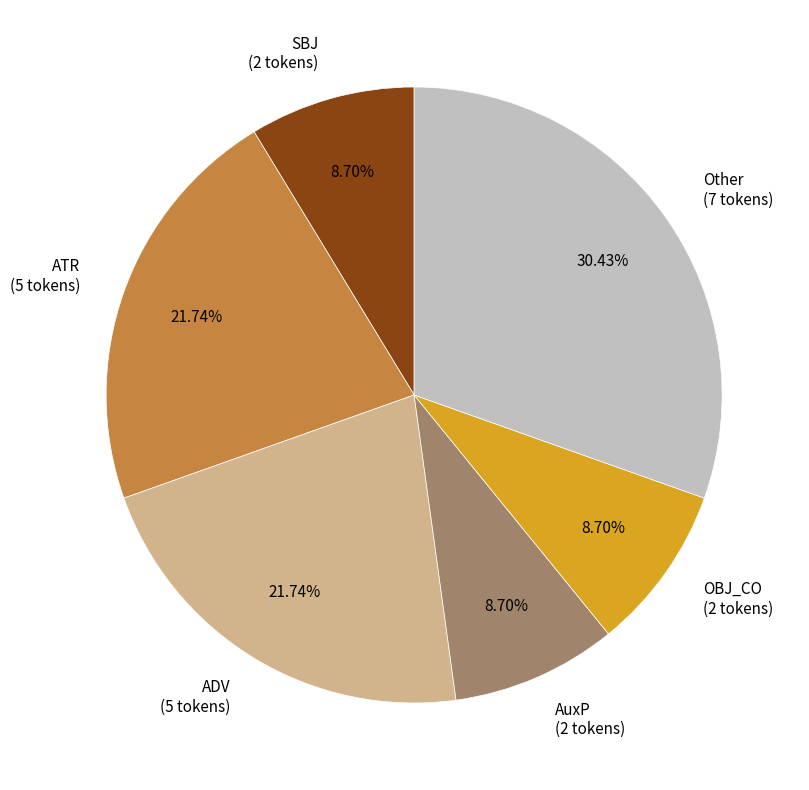

Does Other (7 tokens) represent more than half of the total?

No